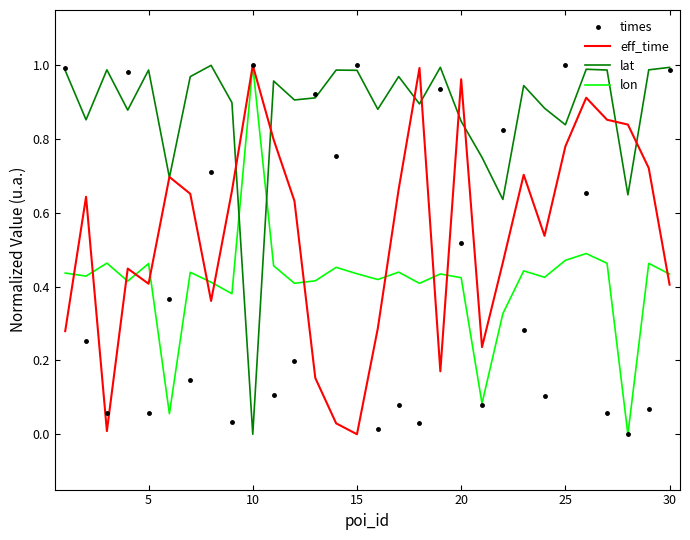

The value of times at 15 is 1.8. True or false?

False